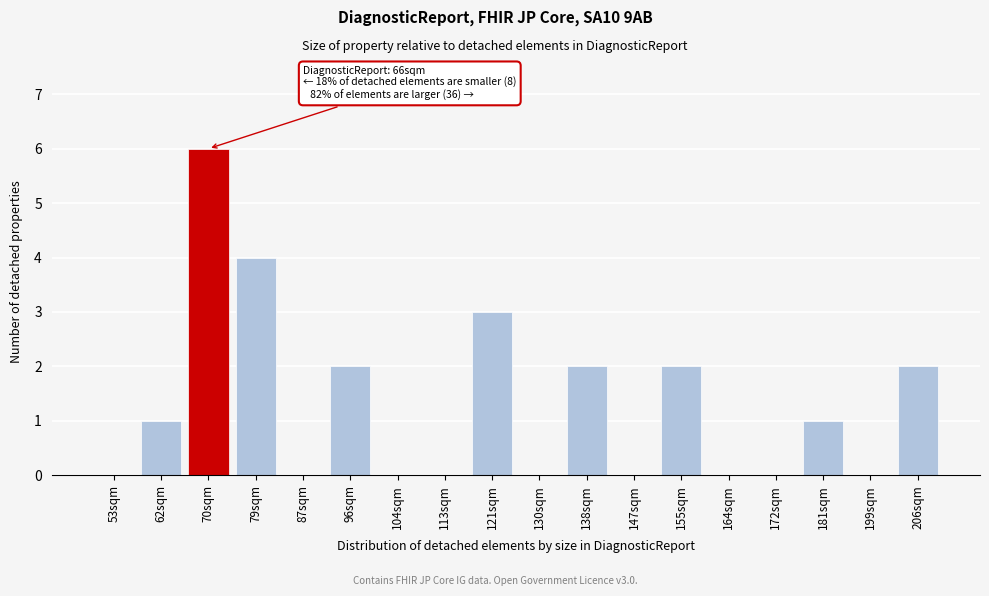

Reading left to right, extract all data points from this chart.

53sqm=0	62sqm=1	70sqm=6	79sqm=4	87sqm=0	96sqm=2	104sqm=0	113sqm=0	121sqm=3	130sqm=0	138sqm=2	147sqm=0	155sqm=2	164sqm=0	172sqm=0	181sqm=1	199sqm=0	206sqm=2